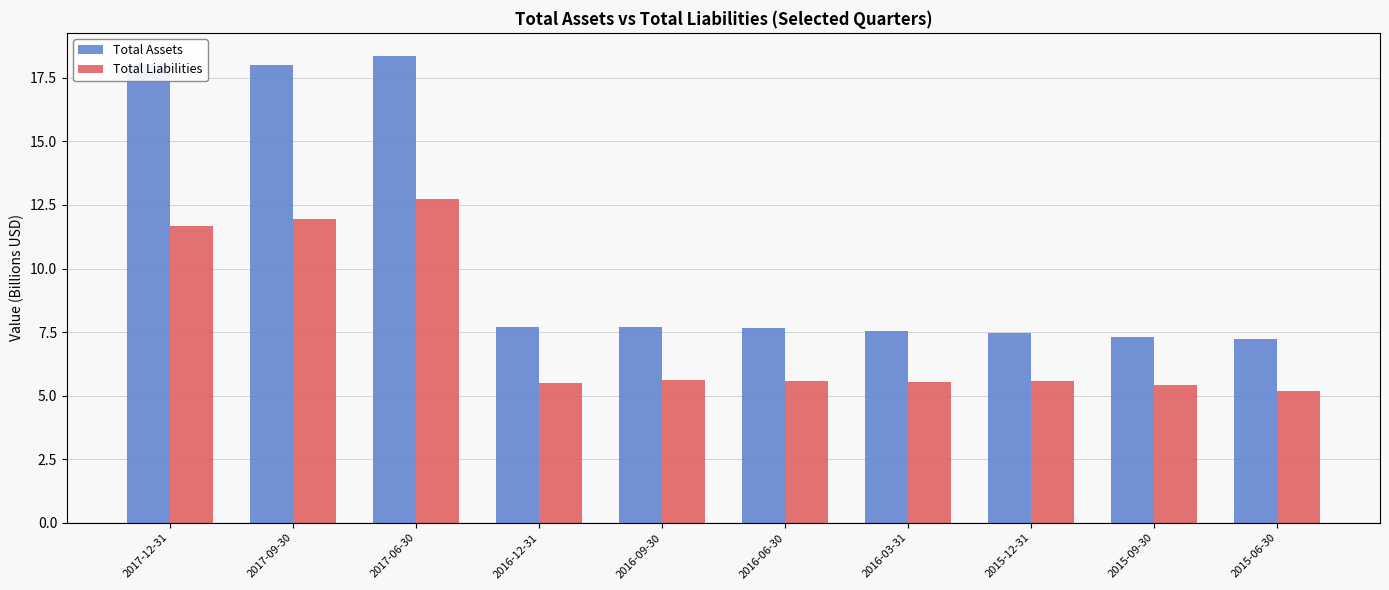

At which category is the sum across all series the highest?

2017-06-30